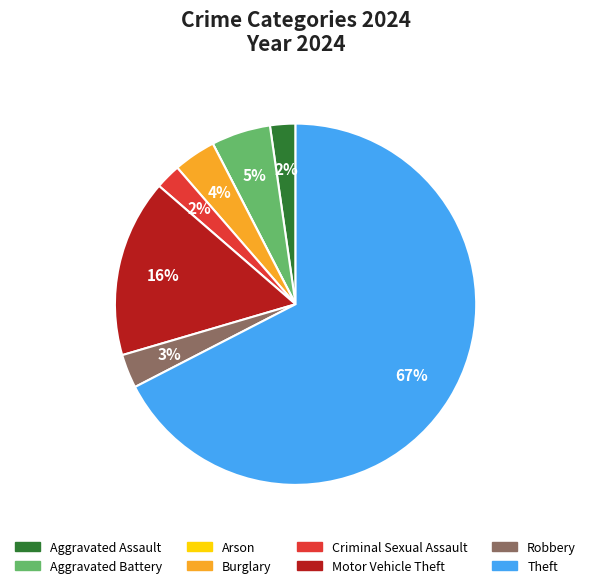

True or false: Burglary accounts for 14% of the total.

False